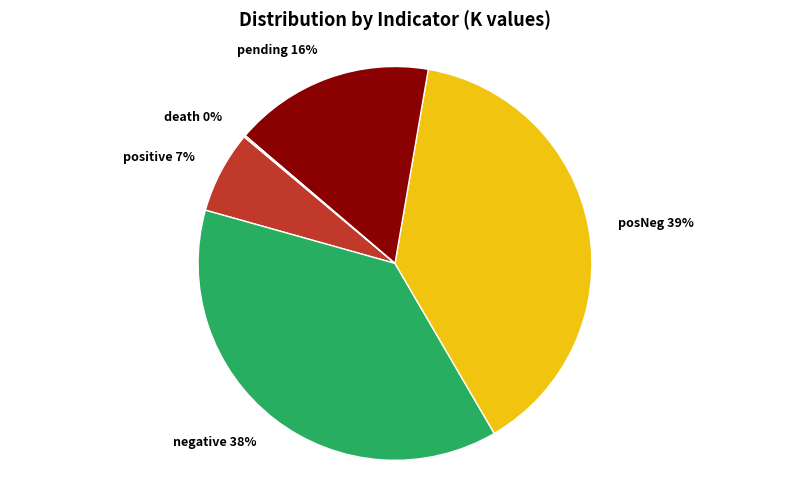

What is the largest slice in the pie chart?

posNeg